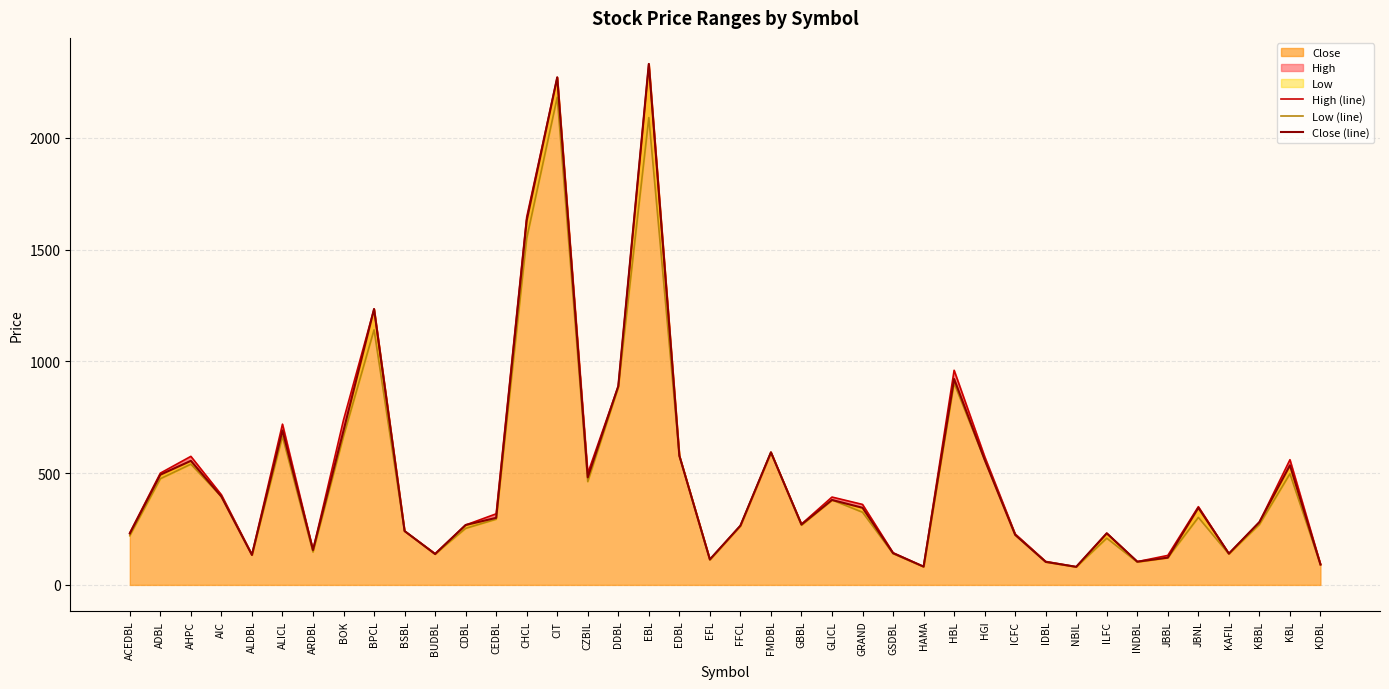

What is the average value of the Close (line) series?

491